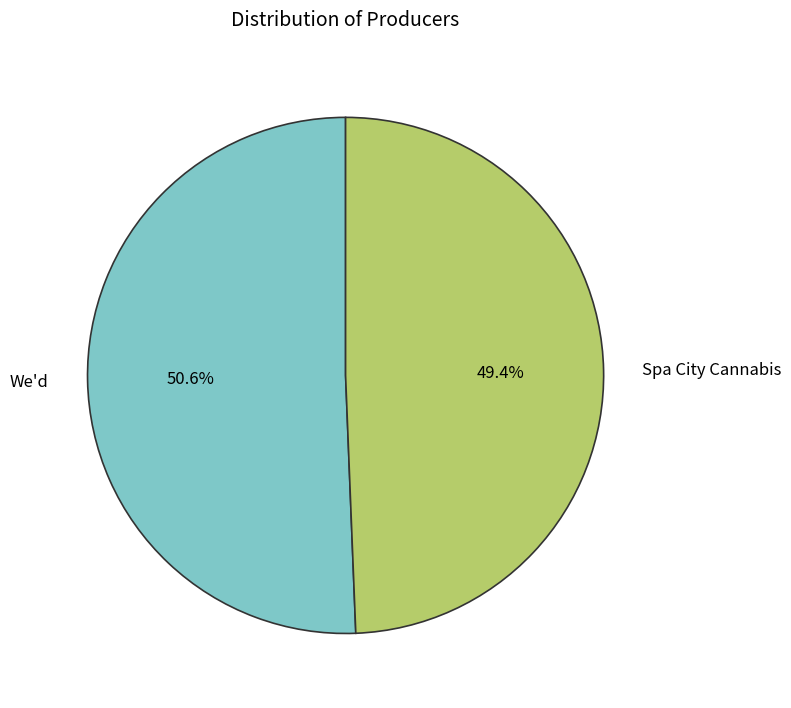

To the nearest percent, what percentage of the pie is We'd?

51%